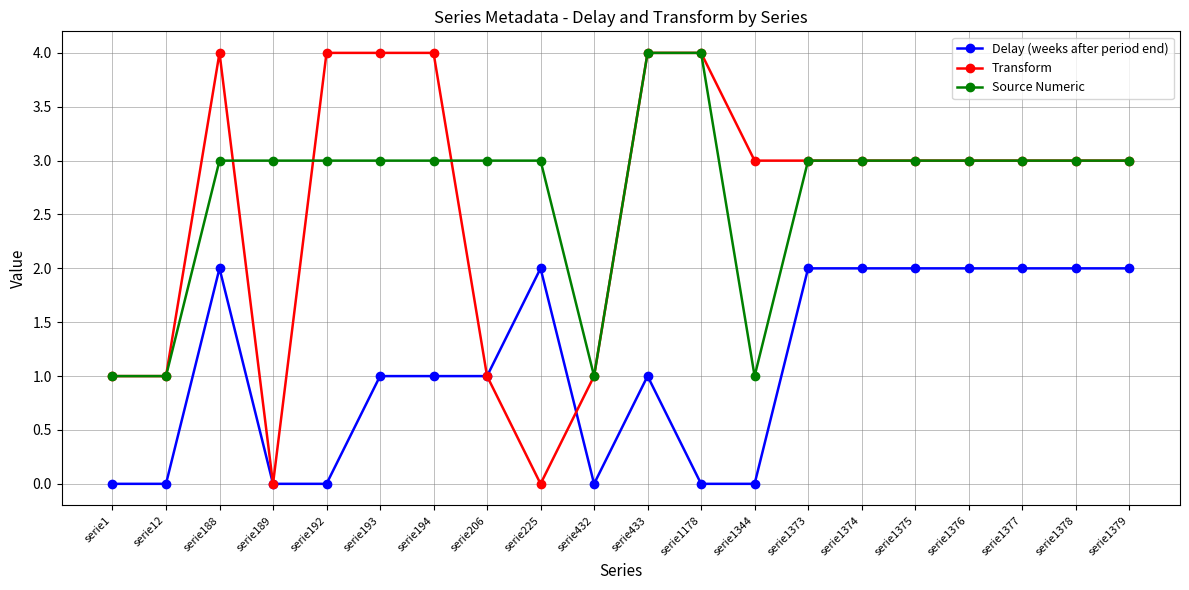

True or false: Source Numeric has a value of 5 at serie1378.

False